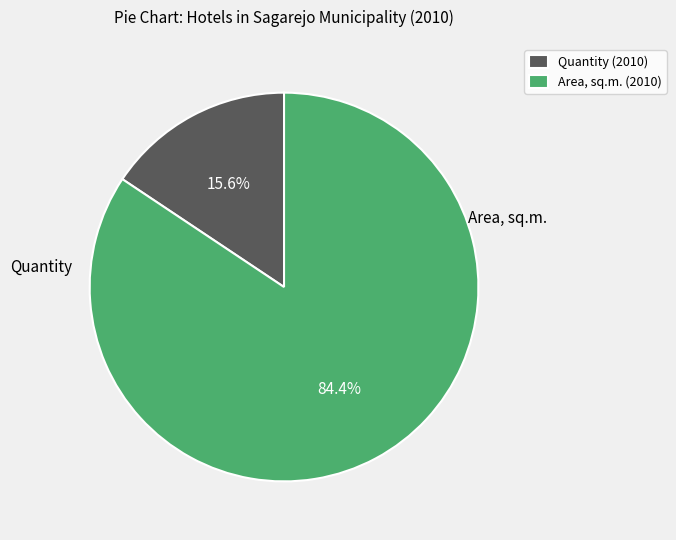

Which slice is the smallest?

Quantity (2010)